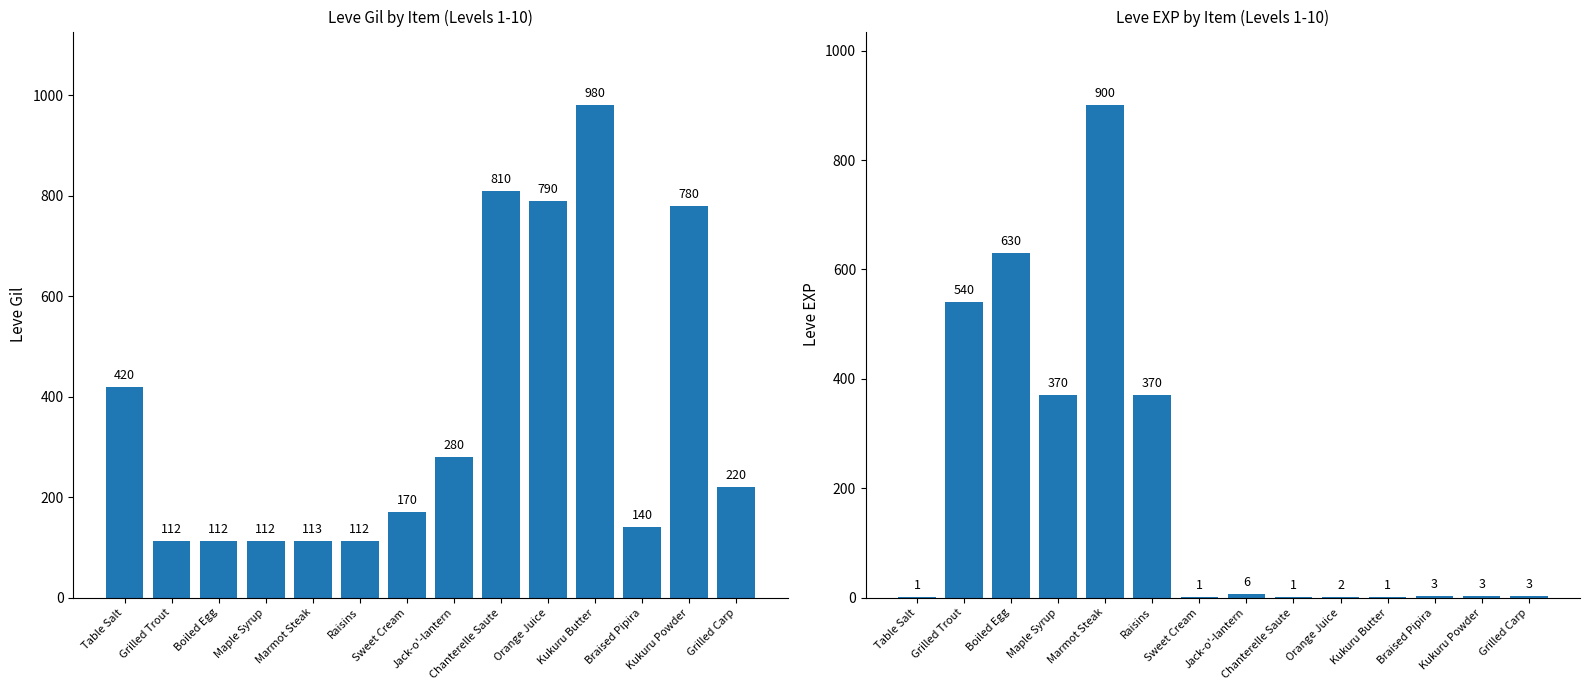

How many categories are shown in the chart?

14